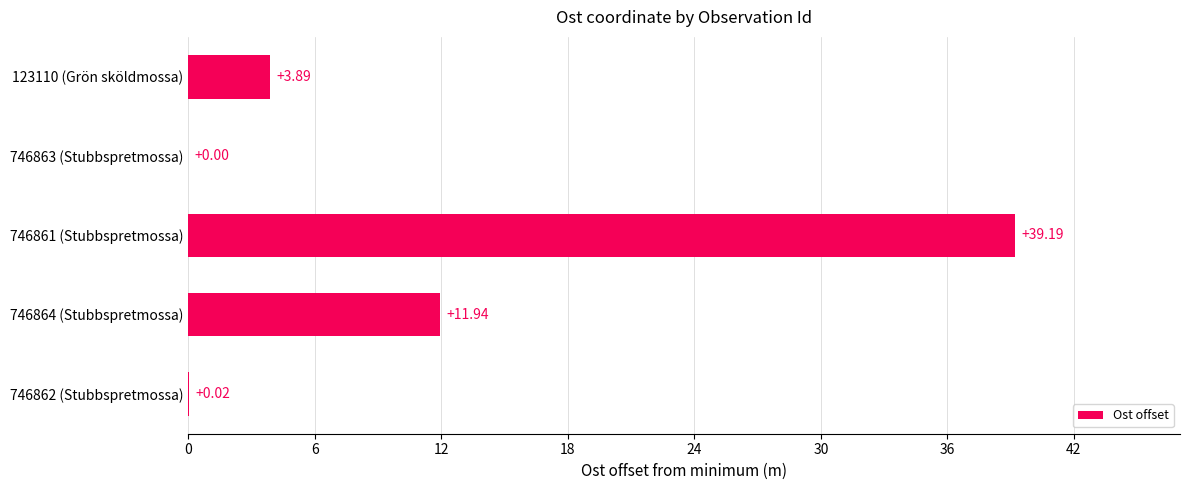

What is the sum of all values?

55.0